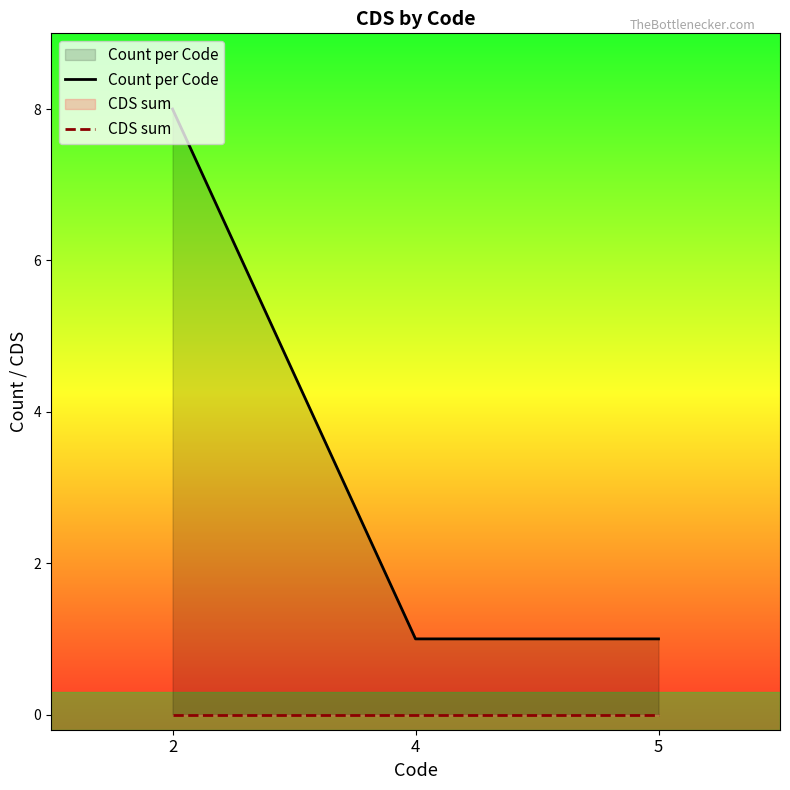

Which label corresponds to the smallest value in the chart?

2